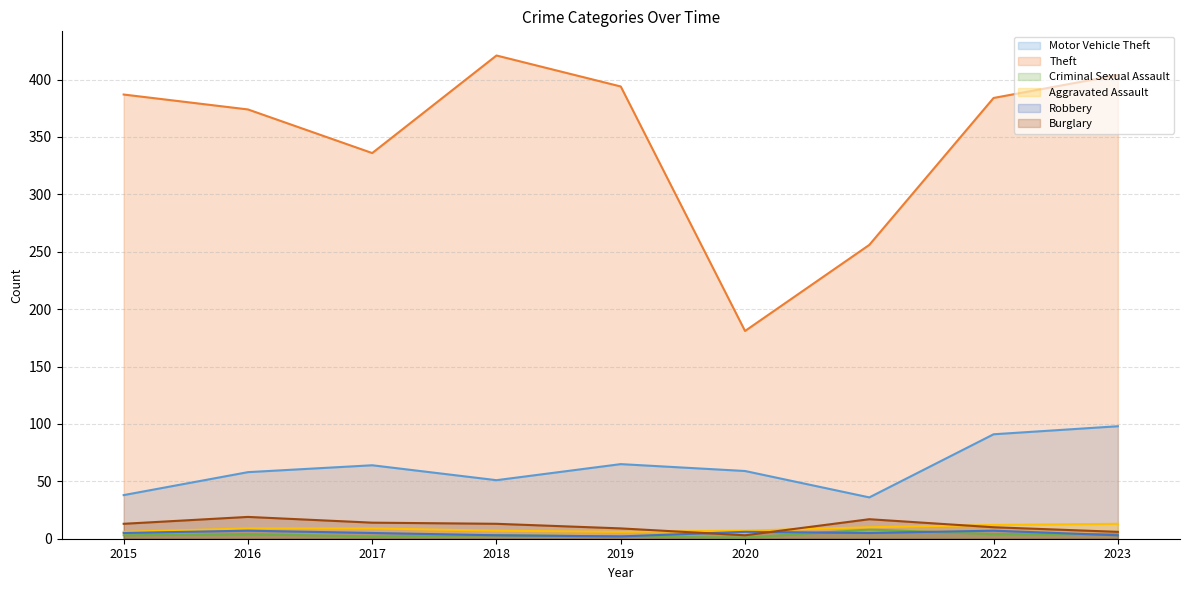

What is the value of the Criminal Sexual Assault point at the 8th from the left?

4